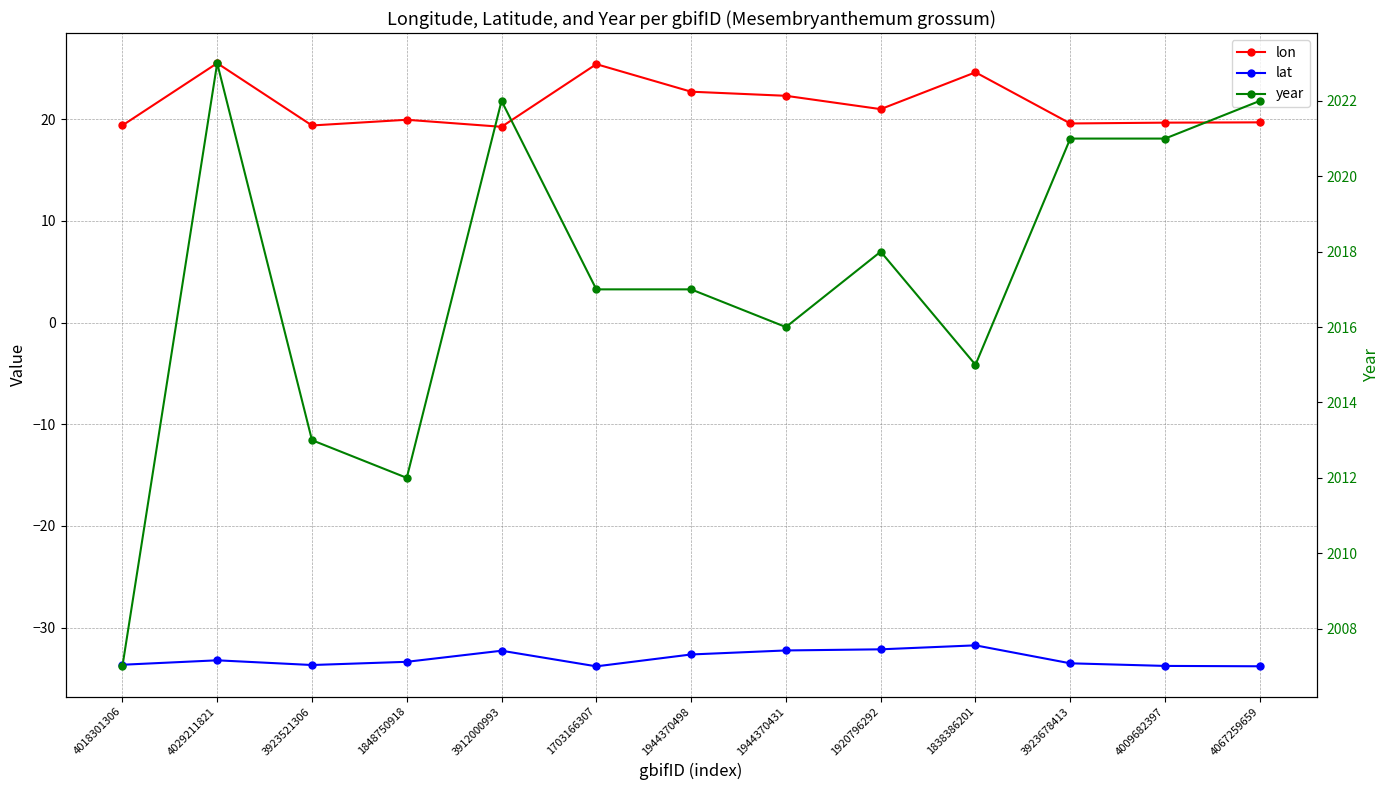

Rank the series by their maximum value, from highest to lowest.

year, lon, lat